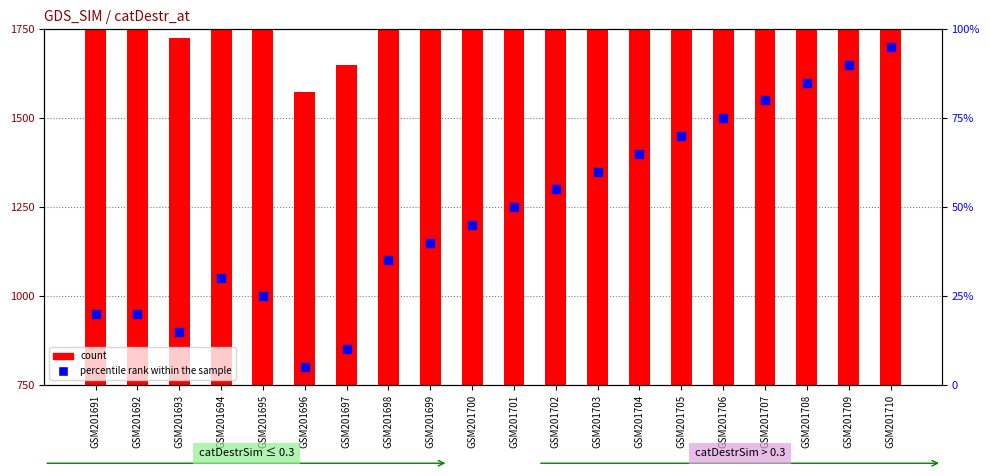

Which series contains the highest Y value?

count